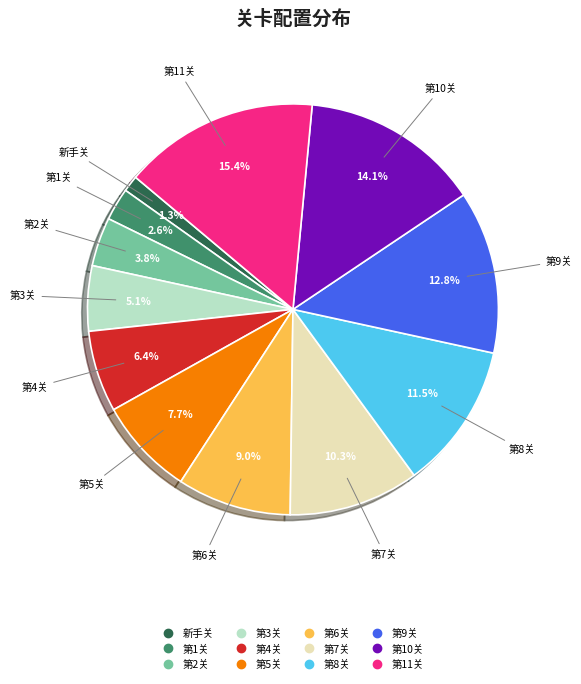

How many segments does this pie chart have?

12